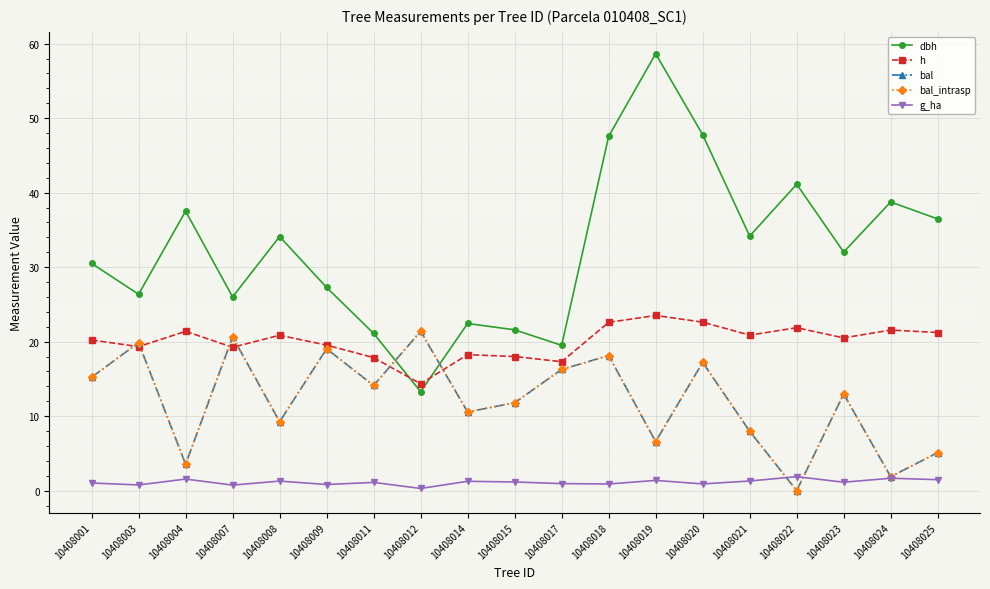

Does the chart have visible grid lines?

Yes